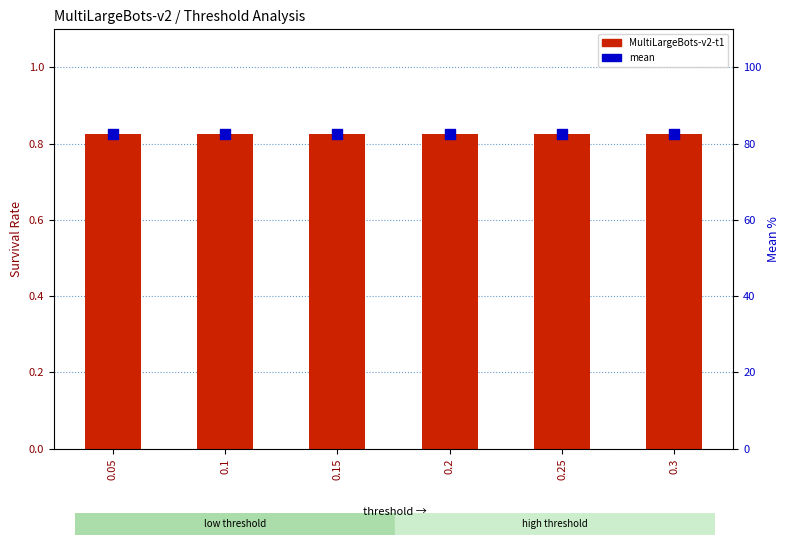

At how many categories does at least one series exceed 42?

6